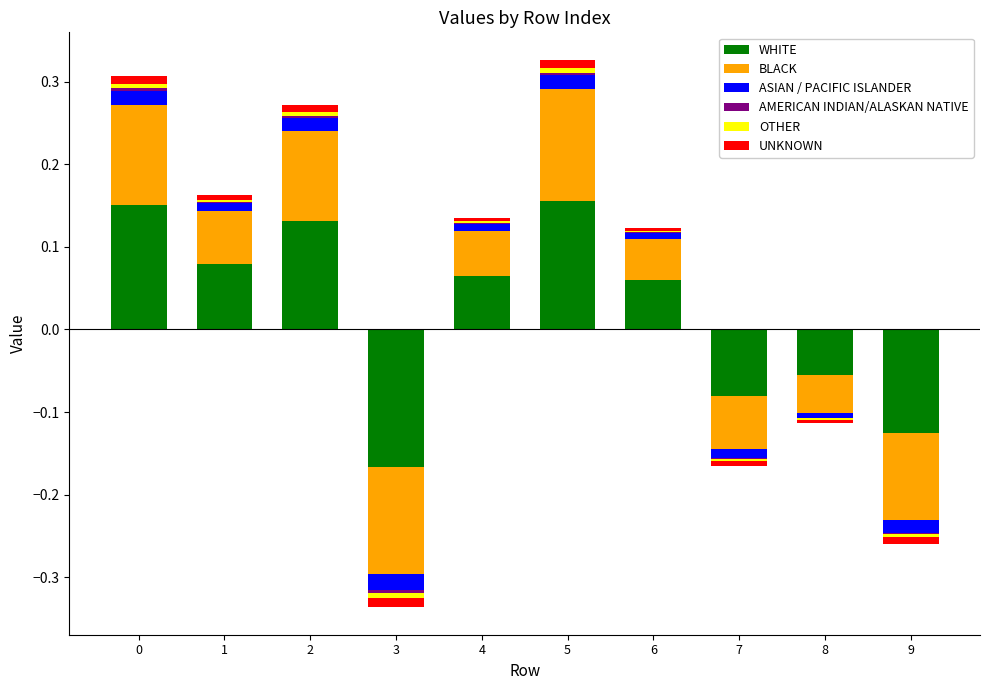

Between 0 and 5, which is larger?

5